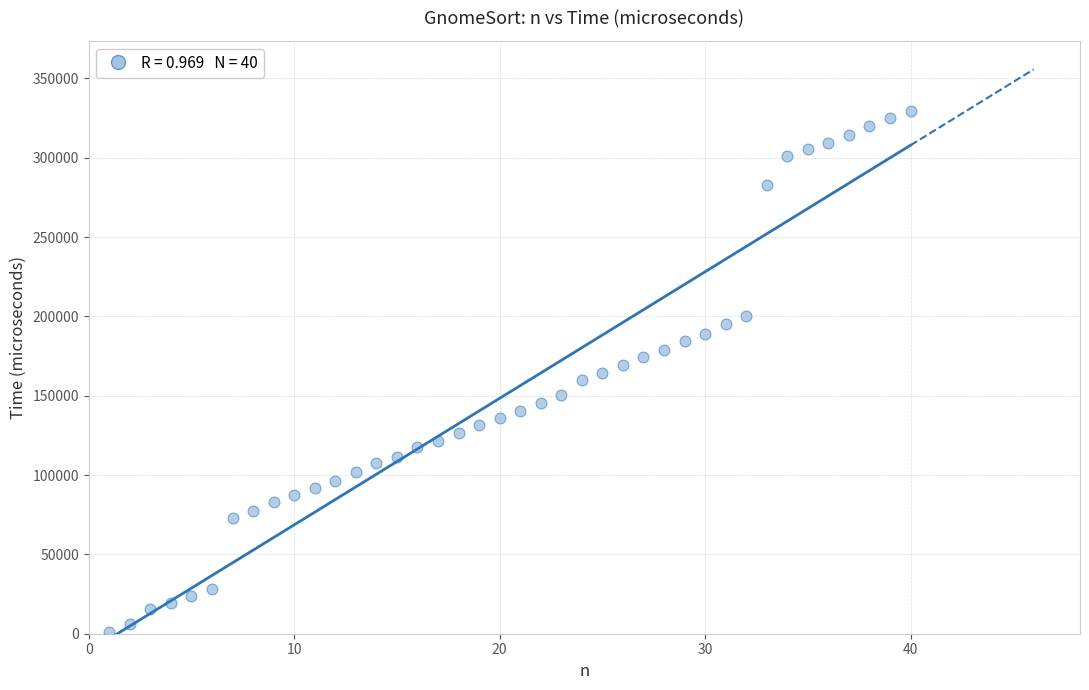

What is the range of Y values (max minus min)?

328549